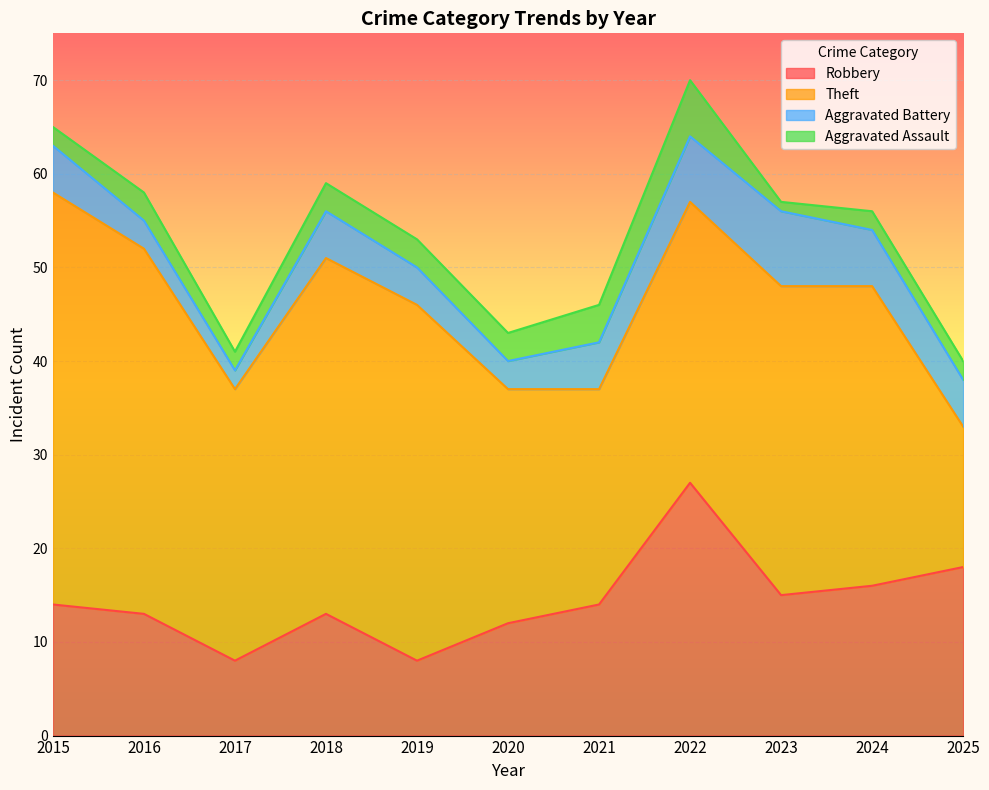

At which label does Robbery reach its peak?

2022